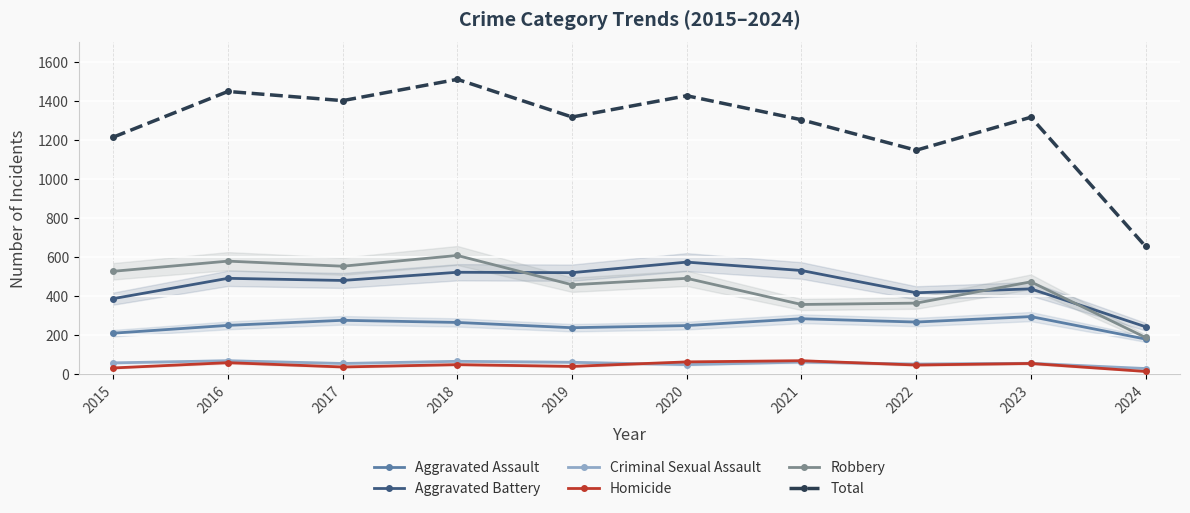

What is the average value of the Homicide series?

46